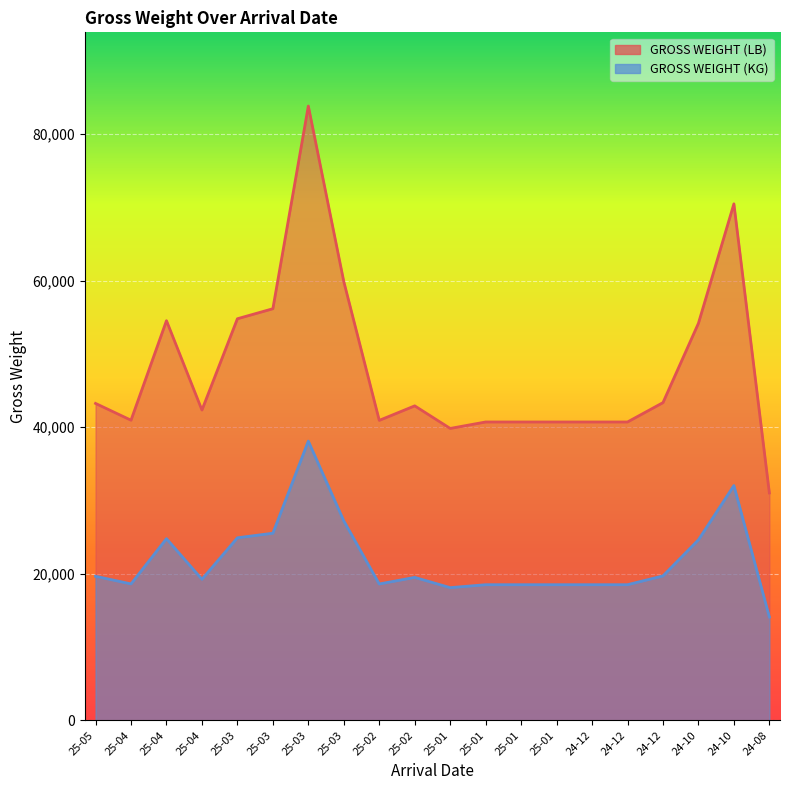

True or false: GROSS WEIGHT (KG) and GROSS WEIGHT (LB) cross at least once.

False